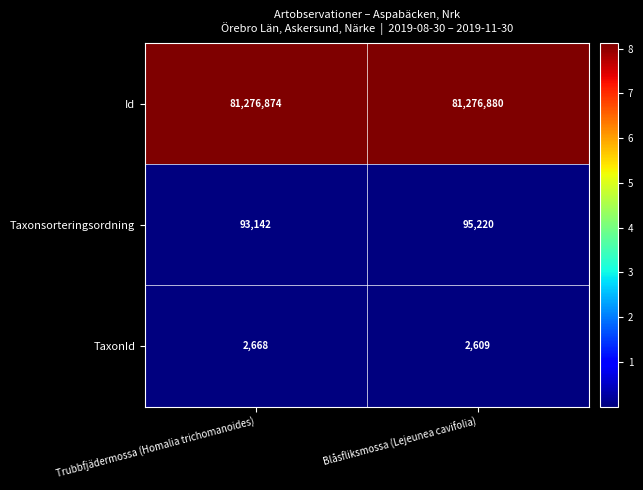

Reading left to right, what are all the values shown in this chart?

Id: Trubbfjädermossa (Homalia trichomanoides)=81276874	Blåsfliksmossa (Lejeunea cavifolia)=81276880
Taxonsorteringsordning: Trubbfjädermossa (Homalia trichomanoides)=93142	Blåsfliksmossa (Lejeunea cavifolia)=95220
TaxonId: Trubbfjädermossa (Homalia trichomanoides)=2668	Blåsfliksmossa (Lejeunea cavifolia)=2609